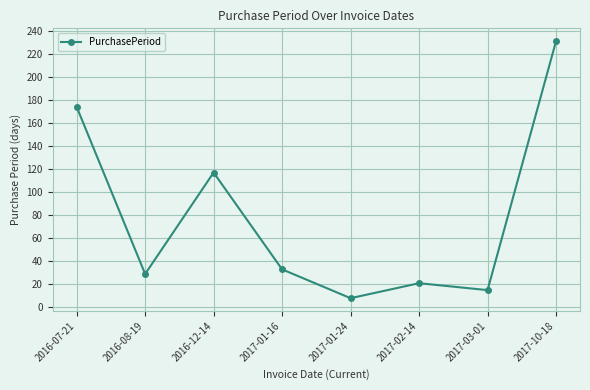

What is the label of the 2nd point from the left?

2016-08-19